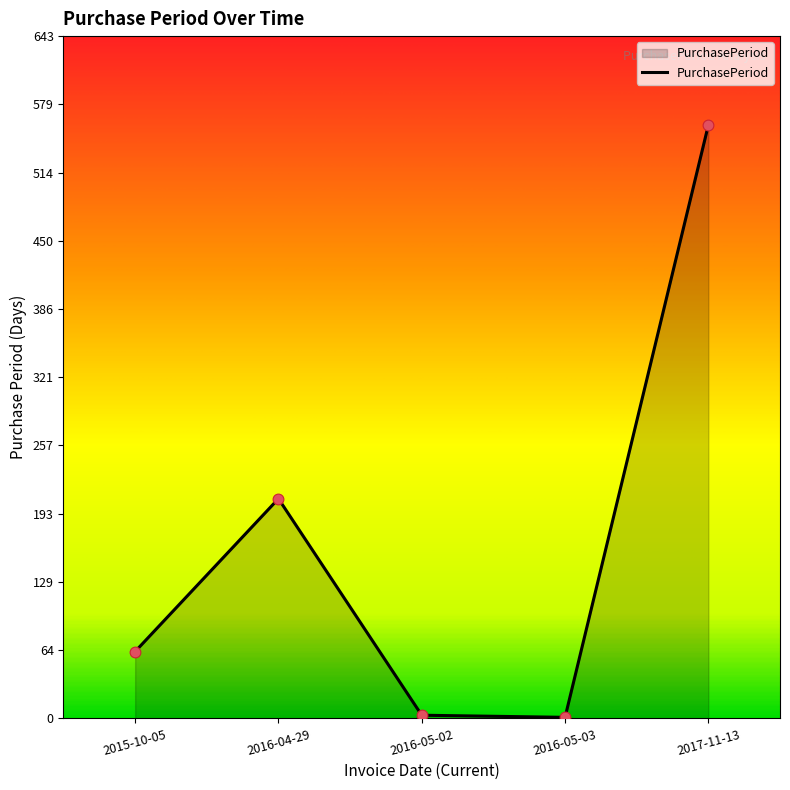

What is the change in value from 2016-05-02 to 2017-11-13?

+556